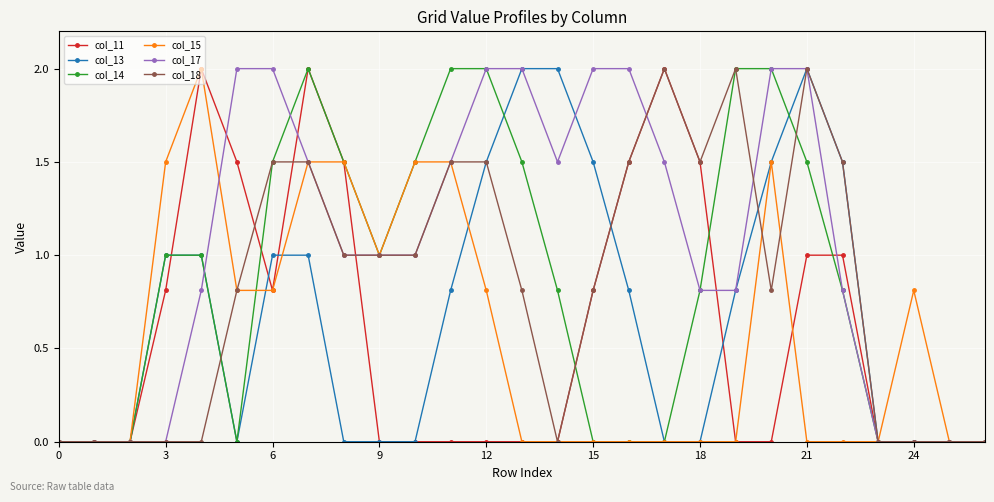

What is the value of the col_11 point at the 9th from the left?

1.5